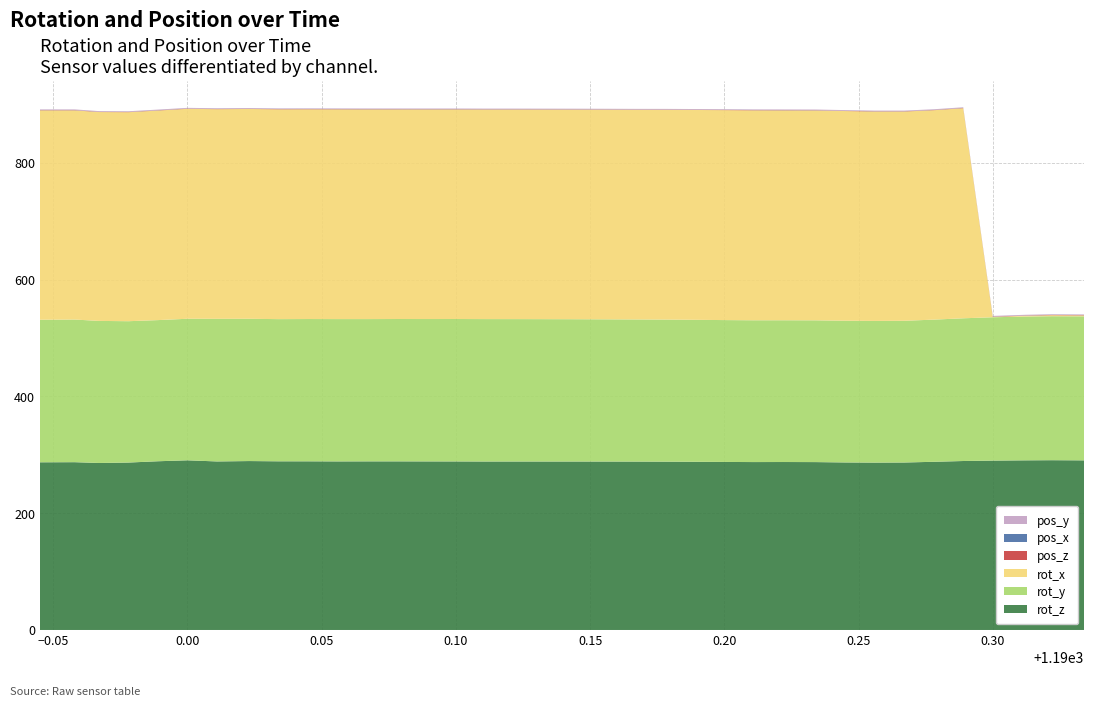

Reading left to right, what are all the values shown in this chart?

rot_z: 1189.945=287.2	1189.958=287.4	1189.967=286.0	1189.978=286.8	1189.989=289.0	1190.0=290.6	1190.011=288.7	1190.023=289.3	1190.034=288.9	1190.045=288.9	1190.056=288.7	1190.067=288.8	1190.078=288.8	1190.089=288.7	1190.1=288.7	1190.111=288.6	1190.122=288.6	1190.134=288.6	1190.145=288.5	1190.156=288.5	1190.167=288.4	1190.178=288.3	1190.189=288.1	1190.2=287.8	1190.211=287.6	1190.222=287.7	1190.234=287.6	1190.245=287.0	1190.256=286.7	1190.267=286.9	1190.278=288.1	1190.289=289.4	1190.3=290.1	1190.312=290.6	1190.322=290.8	1190.334=290.5
rot_y: 1189.945=244.1	1189.958=244.3	1189.967=243.4	1189.978=242.1	1189.989=241.8	1190.0=242.5	1190.011=244.3	1190.023=243.7	1190.034=243.5	1190.045=243.7	1190.056=243.8	1190.067=243.7	1190.078=243.8	1190.089=243.9	1190.1=244.0	1190.111=244.0	1190.122=243.9	1190.134=243.8	1190.145=243.7	1190.156=243.6	1190.167=243.5	1190.178=243.4	1190.189=243.2	1190.2=243.0	1190.211=242.9	1190.222=242.8	1190.234=242.8	1190.245=242.8	1190.256=242.7	1190.267=242.8	1190.278=243.5	1190.289=244.5	1190.3=245.5	1190.312=246.3	1190.322=246.7	1190.334=246.7
rot_x: 1189.945=358.7	1189.958=358.3	1189.967=357.8	1189.978=358.0	1189.989=359.0	1190.0=359.7	1190.011=359.1	1190.023=359.5	1190.034=359.4	1190.045=359.3	1190.056=359.3	1190.067=359.2	1190.078=359.0	1190.089=359.0	1190.1=359.0	1190.111=359.0	1190.122=359.0	1190.134=359.0	1190.145=359.0	1190.156=359.1	1190.167=359.1	1190.178=359.3	1190.189=359.5	1190.2=359.6	1190.211=359.6	1190.222=359.5	1190.234=359.5	1190.245=359.2	1190.256=358.7	1190.267=358.4	1190.278=358.7	1190.289=359.9	1190.3=0.7	1190.312=1.4	1190.322=1.8	1190.334=1.7
pos_z: 1189.945=0.4	1189.958=0.4	1189.967=0.4	1189.978=0.4	1189.989=0.4	1190.0=0.4	1190.011=0.4	1190.023=0.4	1190.034=0.4	1190.045=0.4	1190.056=0.4	1190.067=0.4	1190.078=0.4	1190.089=0.4	1190.1=0.4	1190.111=0.4	1190.122=0.4	1190.134=0.4	1190.145=0.4	1190.156=0.4	1190.167=0.4	1190.178=0.4	1190.189=0.4	1190.2=0.4	1190.211=0.4	1190.222=0.4	1190.234=0.4	1190.245=0.4	1190.256=0.4	1190.267=0.4	1190.278=0.4	1190.289=0.4	1190.3=0.4	1190.312=0.4	1190.322=0.4	1190.334=0.5
pos_x: 1189.945=0.2	1189.958=0.2	1189.967=0.2	1189.978=0.2	1189.989=0.2	1190.0=0.2	1190.011=0.2	1190.023=0.2	1190.034=0.2	1190.045=0.2	1190.056=0.2	1190.067=0.2	1190.078=0.2	1190.089=0.2	1190.1=0.2	1190.111=0.2	1190.122=0.2	1190.134=0.2	1190.145=0.2	1190.156=0.2	1190.167=0.2	1190.178=0.2	1190.189=0.2	1190.2=0.2	1190.211=0.2	1190.222=0.2	1190.234=0.2	1190.245=0.2	1190.256=0.2	1190.267=0.2	1190.278=0.2	1190.289=0.2	1190.3=0.2	1190.312=0.2	1190.322=0.2	1190.334=0.2
pos_y: 1189.945=0.9	1189.958=0.9	1189.967=0.9	1189.978=0.9	1189.989=0.9	1190.0=0.9	1190.011=0.9	1190.023=0.9	1190.034=0.9	1190.045=0.9	1190.056=0.9	1190.067=0.9	1190.078=0.9	1190.089=0.9	1190.1=0.9	1190.111=0.9	1190.122=0.9	1190.134=0.9	1190.145=0.9	1190.156=0.9	1190.167=0.9	1190.178=0.9	1190.189=0.9	1190.2=0.9	1190.211=0.9	1190.222=0.9	1190.234=0.9	1190.245=0.9	1190.256=0.9	1190.267=0.9	1190.278=0.9	1190.289=0.9	1190.3=0.9	1190.312=0.9	1190.322=0.9	1190.334=0.9